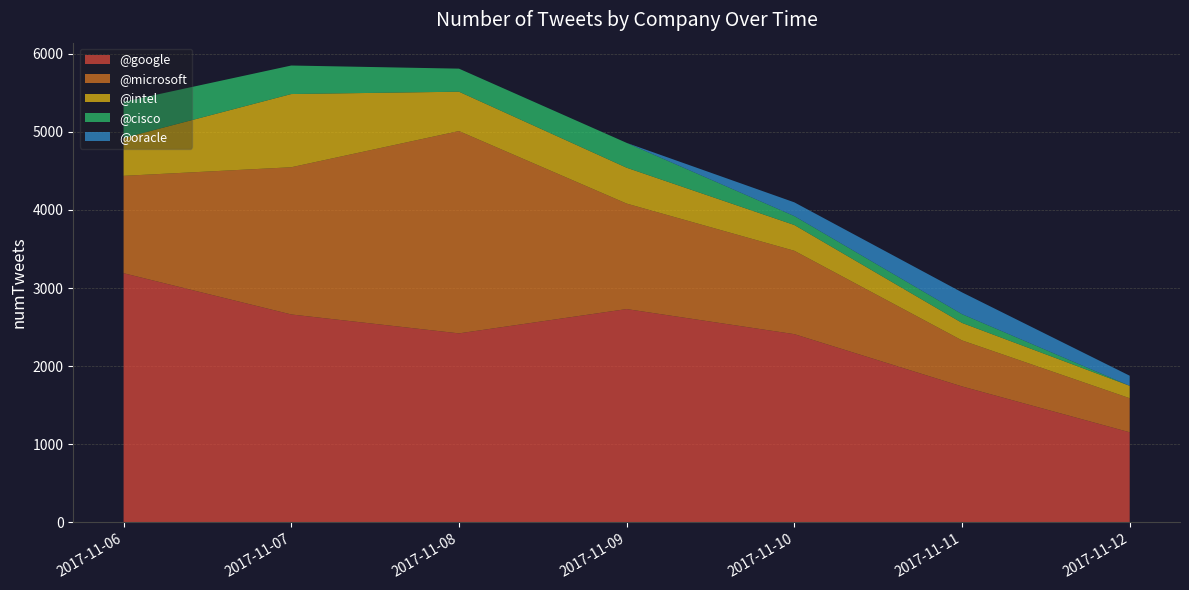

Reading left to right, transcribe all the data shown in this chart.

@google: 3190	2662	2420	2731	2410	1741	1154
@microsoft: 1246	1884	2589	1350	1067	589	436
@intel: 484	937	504	459	330	224	159
@cisco: 464	365	295	318	114	112	0
@oracle: 0	0	0	0	176	279	129